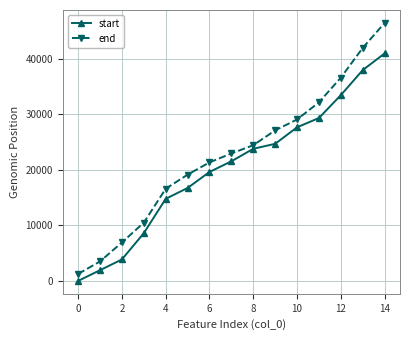

Rank the series by their average value, from highest to lowest.

end, start